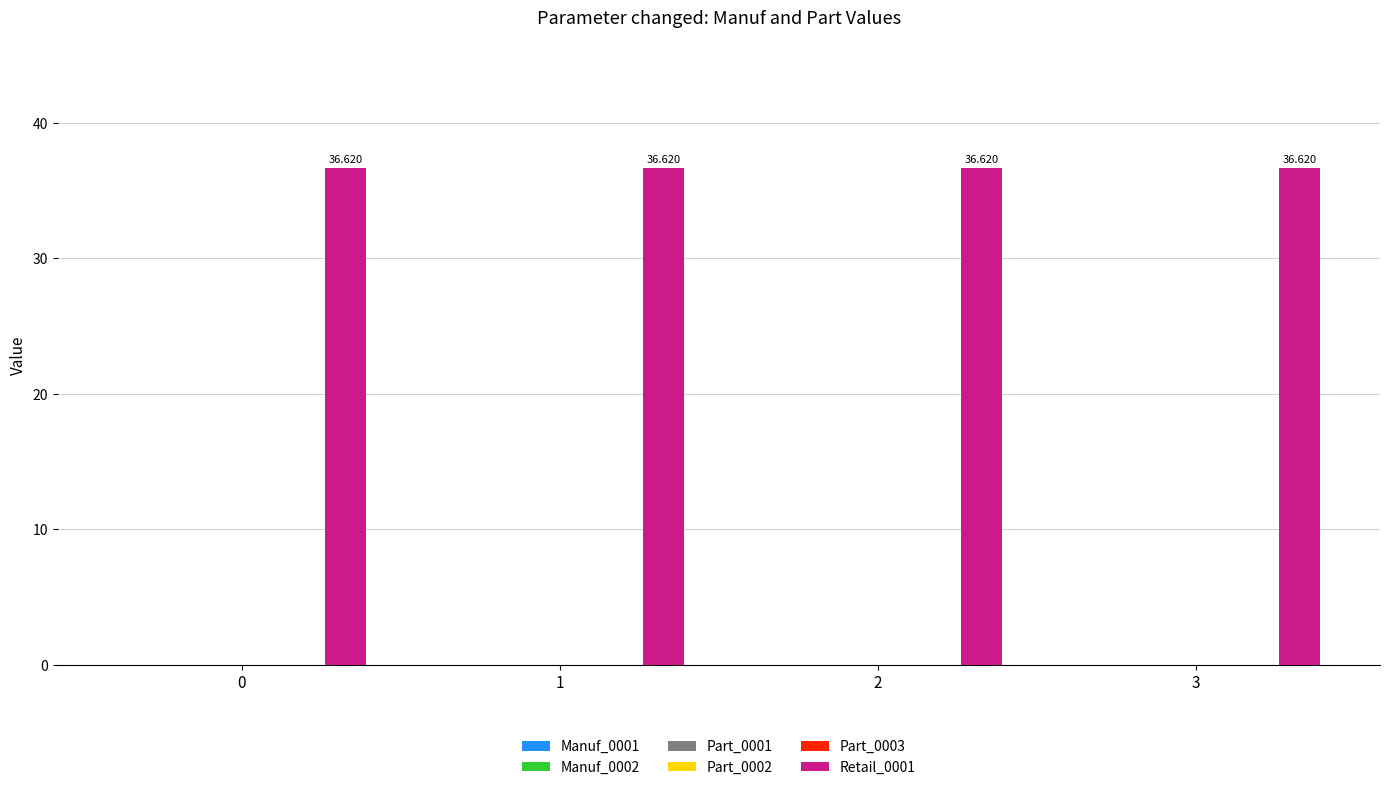

The value of Part_0002 at 3 is 0.0. True or false?

True